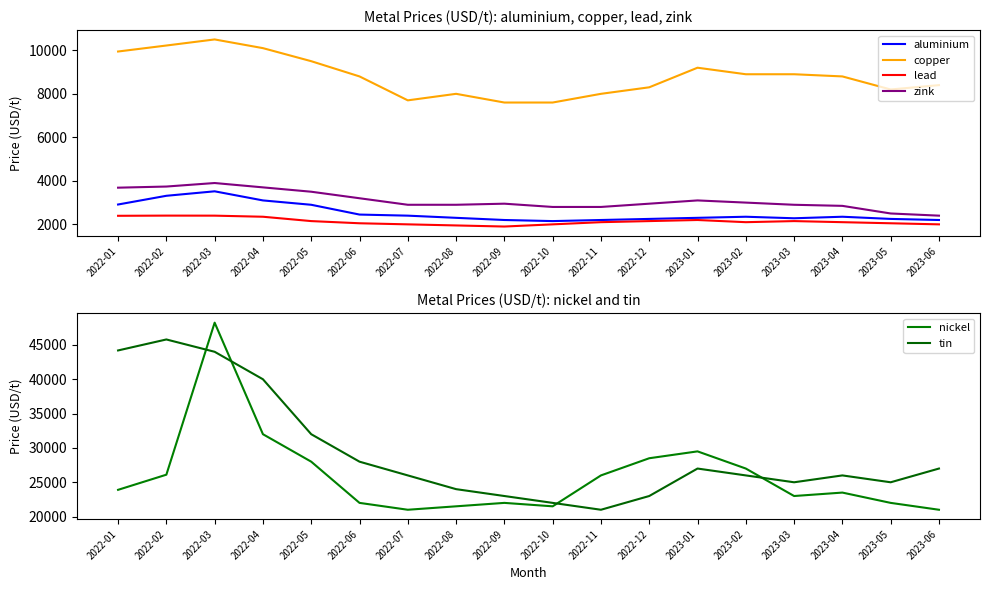

What is the highest value of the nickel series?

48241